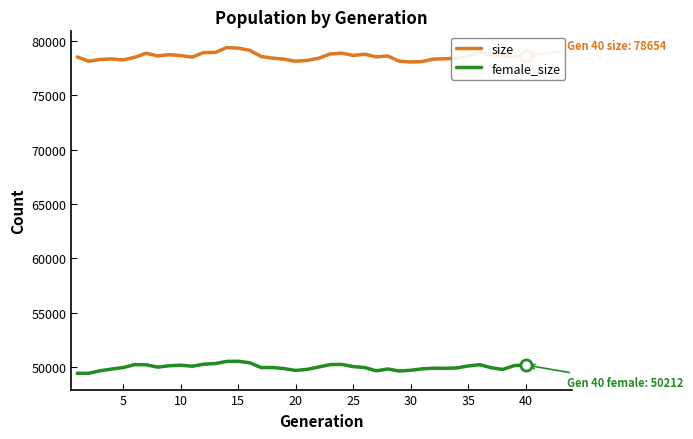

Which series has the largest total across all categories?

size